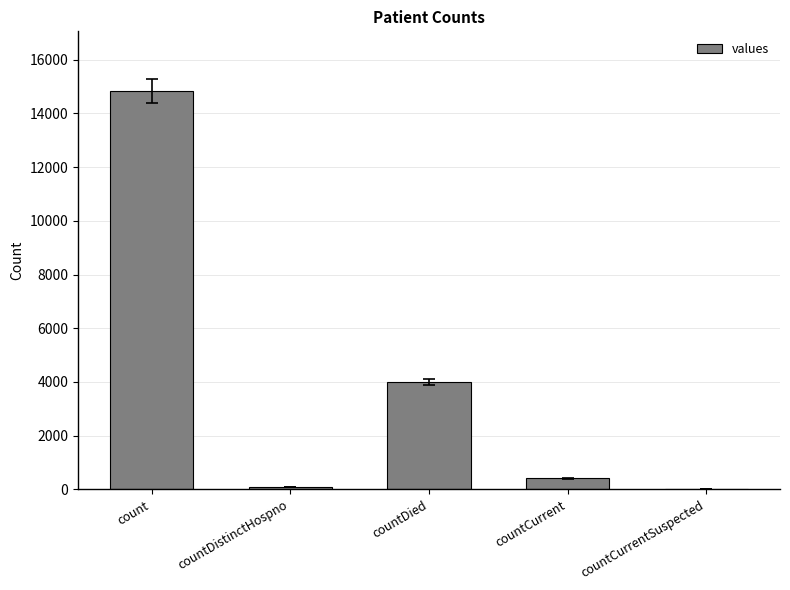

How many categories are shown in the chart?

5